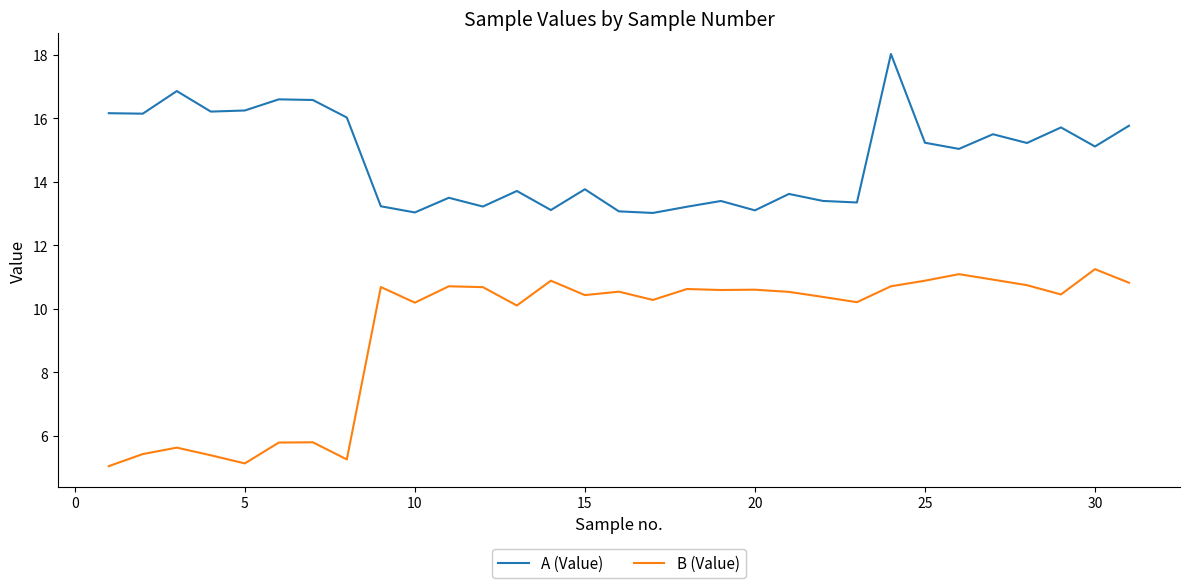

What is the difference between the second highest and minimum values in the A (Value) series?

3.8